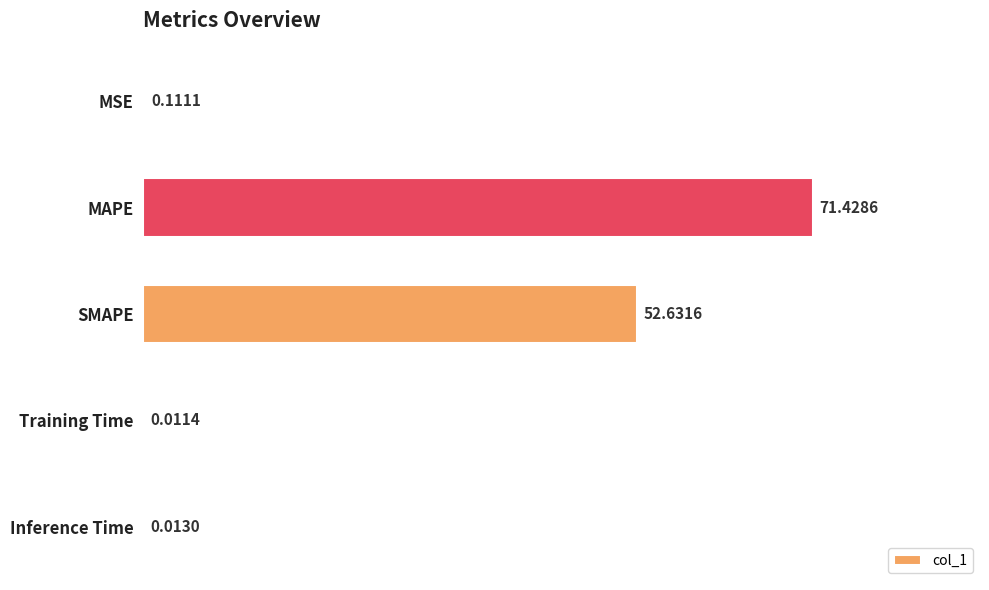

At which category does the chart reach its peak across all series?

MAPE